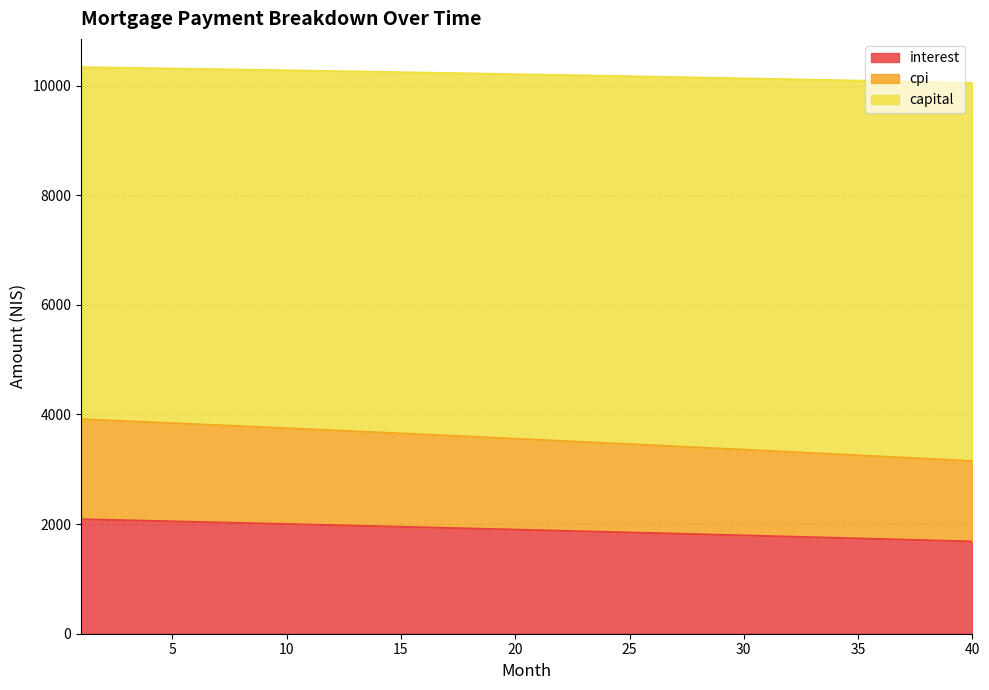

How many lines are shown in the chart?

3